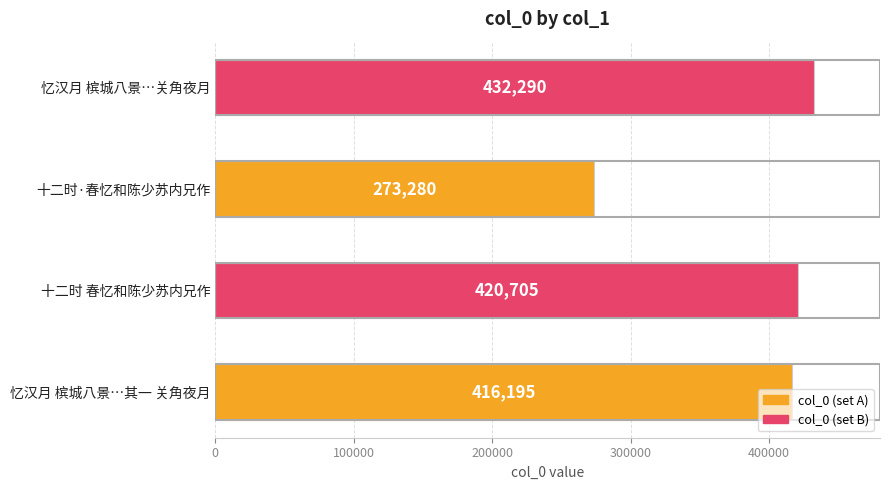

Count the number of categories in the chart.

4